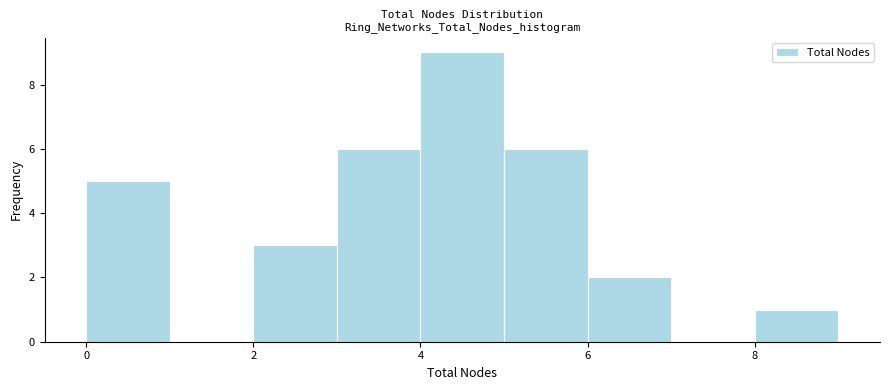

Over which range of the x-axis is the bar tallest?

4 to 5